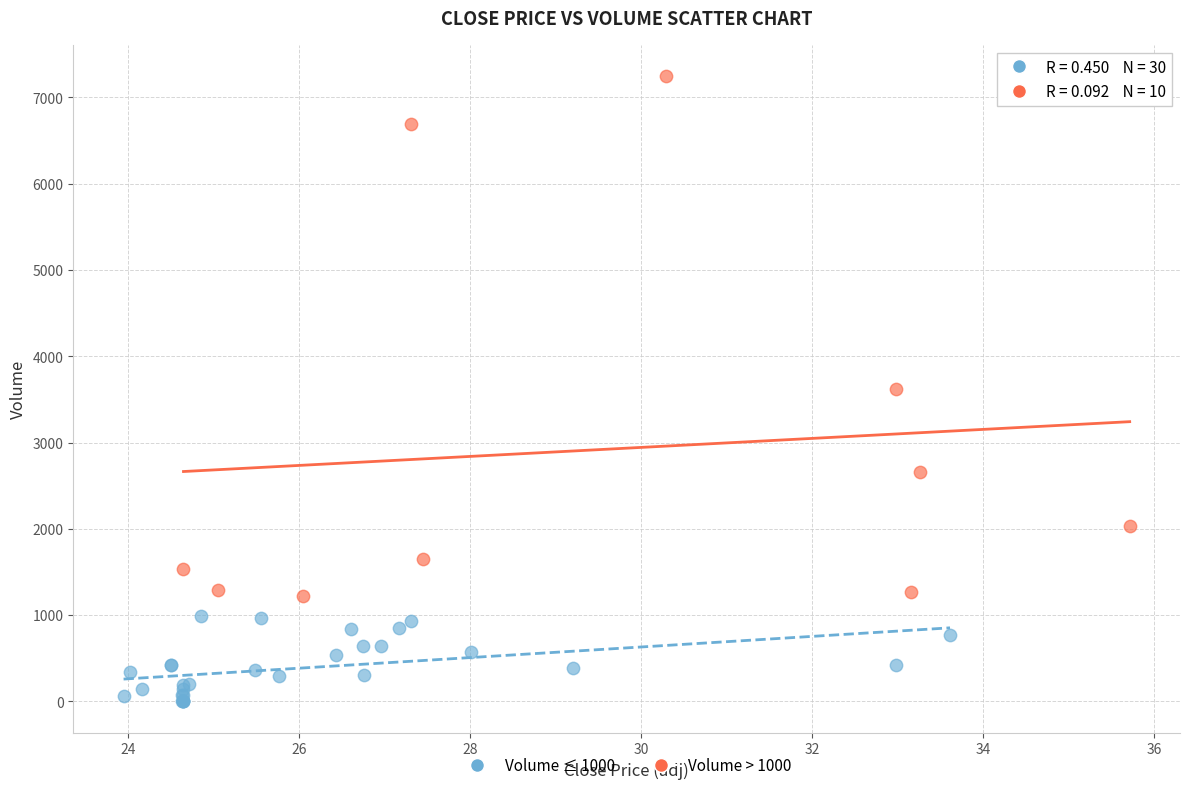

Which series has the largest Y range (max minus min)?

Volume > 1000